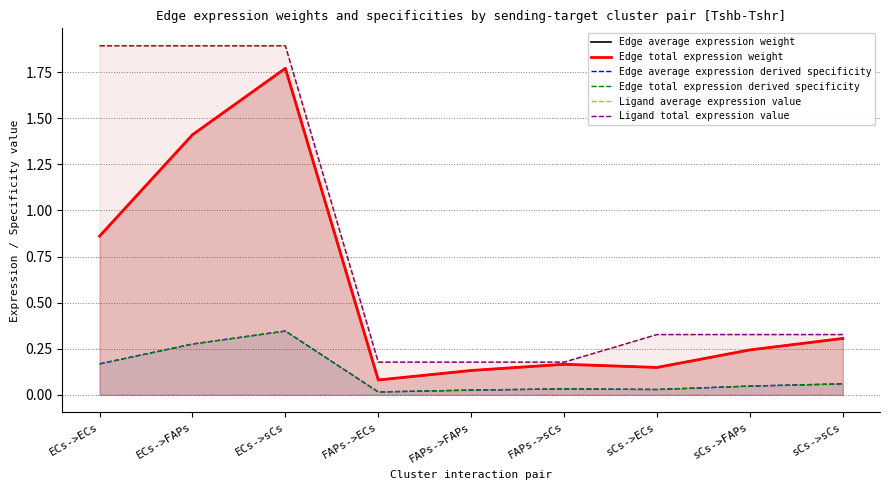

Reading right to left, transcribe all the data shown in this chart.

Edge average expression weight: 0.3	0.2	0.1	0.2	0.1	0.1	1.8	1.4	0.9
Edge total expression weight: 0.3	0.2	0.1	0.2	0.1	0.1	1.8	1.4	0.9
Edge average expression derived specificity: 0.1	0.0	0.0	0.0	0.0	0.0	0.3	0.3	0.2
Edge total expression derived specificity: 0.1	0.0	0.0	0.0	0.0	0.0	0.3	0.3	0.2
Ligand average expression value: 0.3	0.3	0.3	0.2	0.2	0.2	1.9	1.9	1.9
Ligand total expression value: 0.3	0.3	0.3	0.2	0.2	0.2	1.9	1.9	1.9